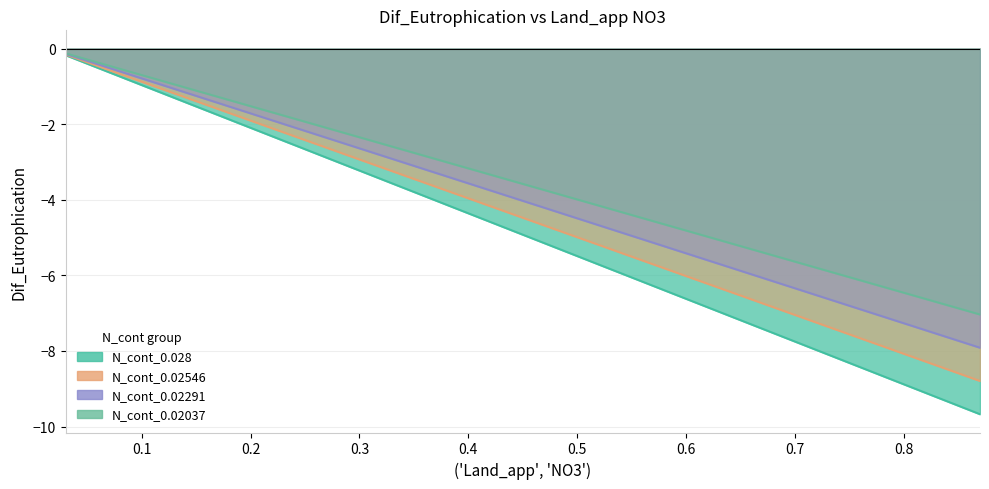

Which series has the largest total across all categories?

N_cont_0.02037